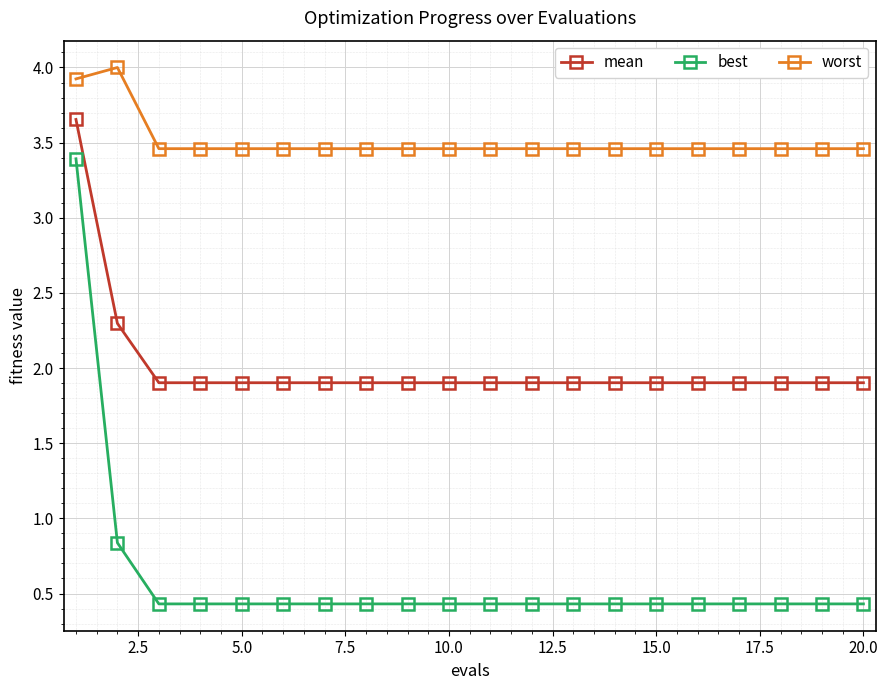

At how many categories does at least one series exceed 1?

20